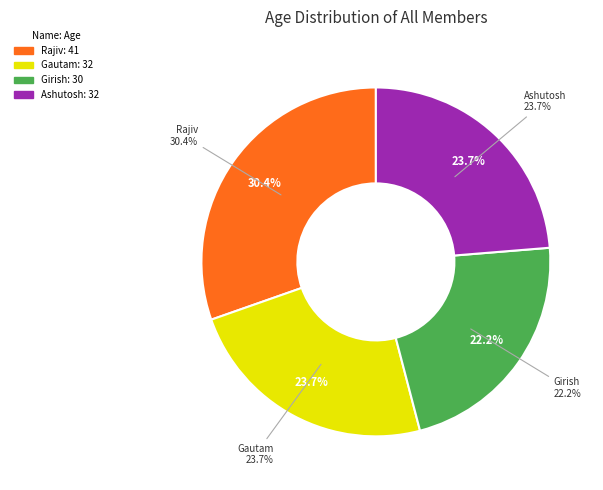

Is Rajiv the majority of the pie?

No